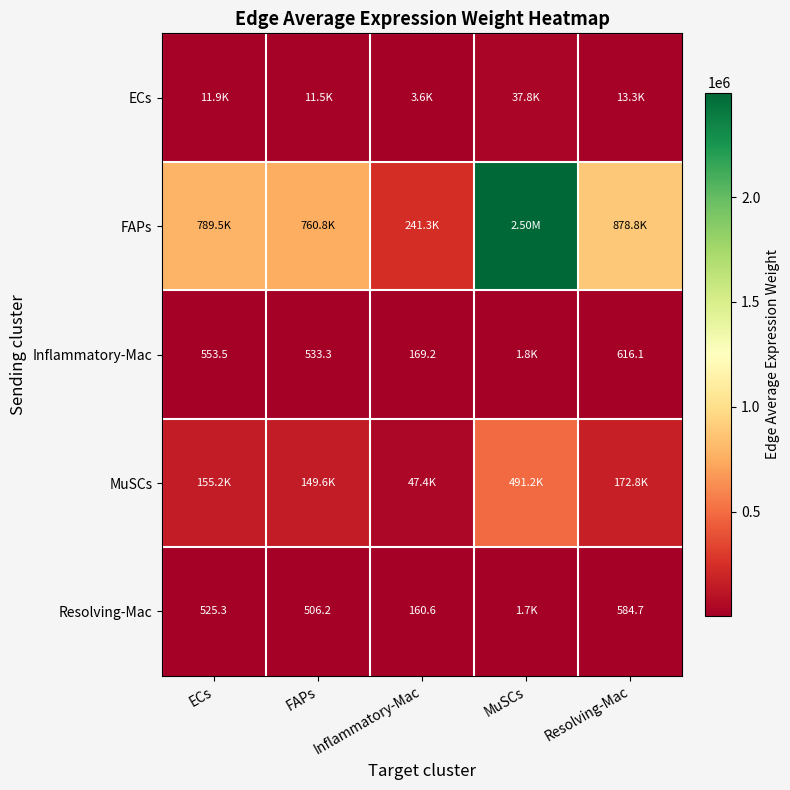

Rank the series at MuSCs from lowest to highest value.

Resolving-Mac, Inflammatory-Mac, ECs, MuSCs, FAPs